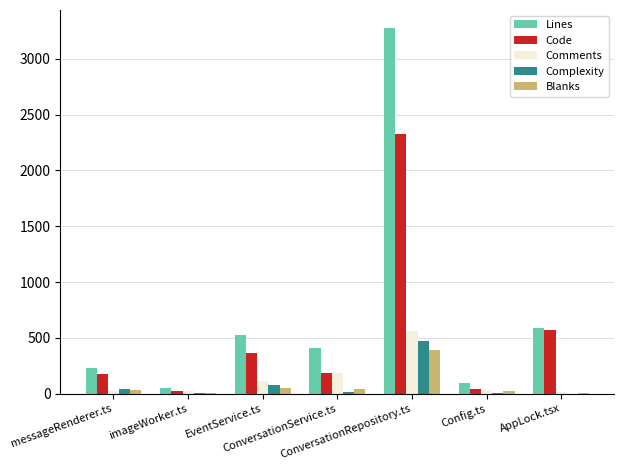

Which series has the largest total across all categories?

Lines